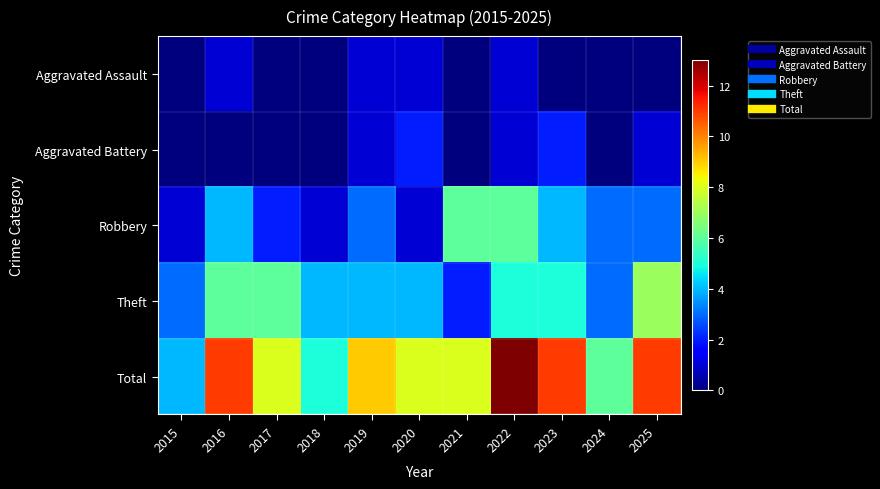

Reading right to left, extract all data points from this chart.

Aggravated Assault: 2025=0	2024=0	2023=0	2022=1	2021=0	2020=1	2019=1	2018=0	2017=0	2016=1	2015=0
Aggravated Battery: 2025=1	2024=0	2023=2	2022=1	2021=0	2020=2	2019=1	2018=0	2017=0	2016=0	2015=0
Robbery: 2025=3	2024=3	2023=4	2022=6	2021=6	2020=1	2019=3	2018=1	2017=2	2016=4	2015=1
Theft: 2025=7	2024=3	2023=5	2022=5	2021=2	2020=4	2019=4	2018=4	2017=6	2016=6	2015=3
Total: 2025=11	2024=6	2023=11	2022=13	2021=8	2020=8	2019=9	2018=5	2017=8	2016=11	2015=4